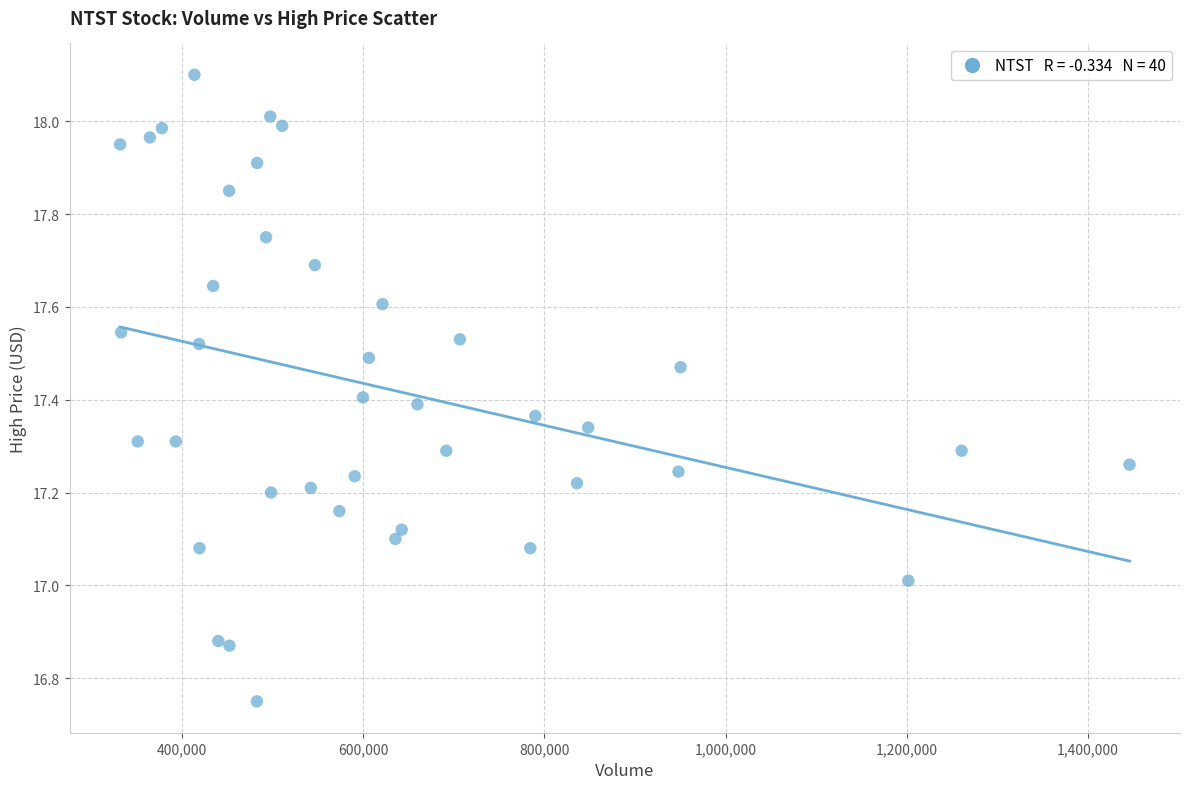

What is the range of X values (max minus min)?

1114000.0